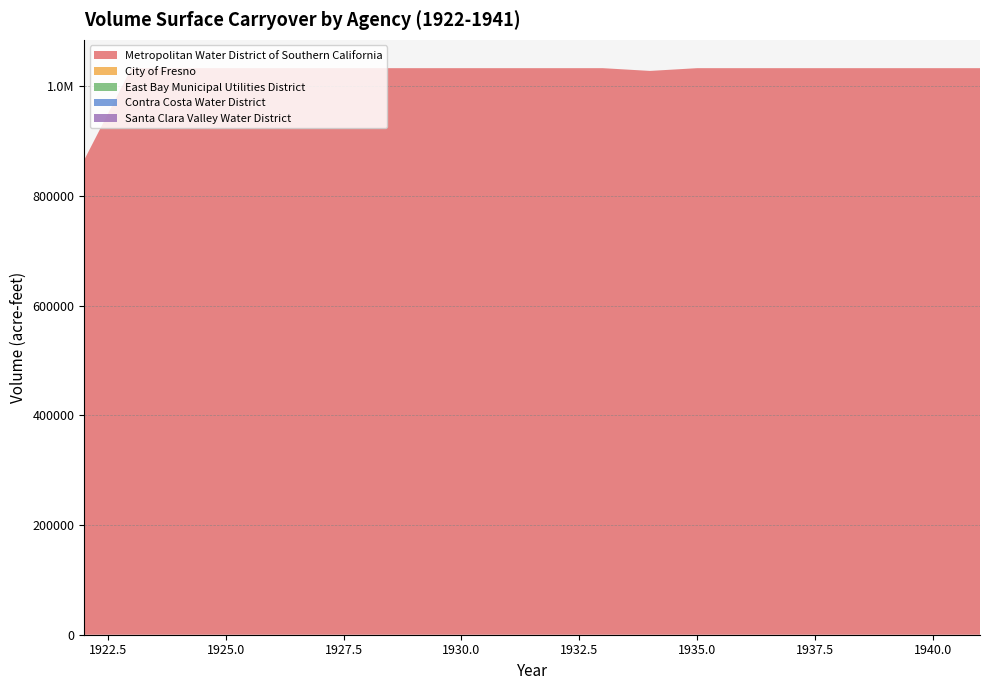

Reading left to right, transcribe all the data shown in this chart.

Metropolitan Water District of Southern California: 1922=865894.8	1923=1033000.0	1924=1033000.0	1925=1033000.0	1926=1033000.0	1927=1033000.0	1928=1033000.0	1929=1033000.0	1930=1033000.0	1931=1033000.0	1932=1033000.0	1933=1033000.0	1934=1027988.6	1935=1033000.0	1936=1033000.0	1937=1033000.0	1938=1033000.0	1939=1033000.0	1940=1033000.0	1941=1033000.0
City of Fresno: 1922=0.0	1923=0.0	1924=0.0	1925=0.0	1926=0.0	1927=0.0	1928=0.0	1929=0.0	1930=0.0	1931=0.0	1932=0.0	1933=0.0	1934=0.0	1935=0.0	1936=0.0	1937=0.0	1938=0.0	1939=0.0	1940=0.0	1941=0.0
East Bay Municipal Utilities District: 1922=0.0	1923=0.0	1924=0.0	1925=0.0	1926=0.0	1927=0.0	1928=0.0	1929=0.0	1930=0.0	1931=0.0	1932=0.0	1933=0.0	1934=0.0	1935=0.0	1936=0.0	1937=0.0	1938=0.0	1939=0.0	1940=0.0	1941=0.0
Contra Costa Water District: 1922=0.0	1923=0.0	1924=0.0	1925=0.0	1926=0.0	1927=0.0	1928=0.0	1929=0.0	1930=0.0	1931=0.0	1932=0.0	1933=0.0	1934=0.0	1935=0.0	1936=0.0	1937=0.0	1938=0.0	1939=0.0	1940=0.0	1941=0.0
Santa Clara Valley Water District: 1922=0.0	1923=0.0	1924=0.0	1925=0.0	1926=0.0	1927=0.0	1928=0.0	1929=0.0	1930=0.0	1931=0.0	1932=0.0	1933=0.0	1934=0.0	1935=0.0	1936=0.0	1937=0.0	1938=0.0	1939=0.0	1940=0.0	1941=0.0